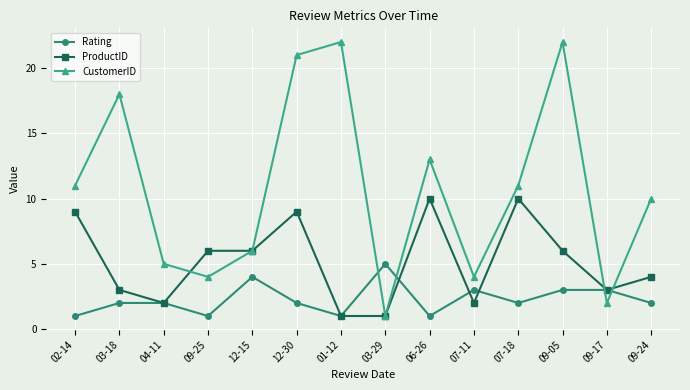

What are all the series names shown in the legend?

Rating, ProductID, CustomerID